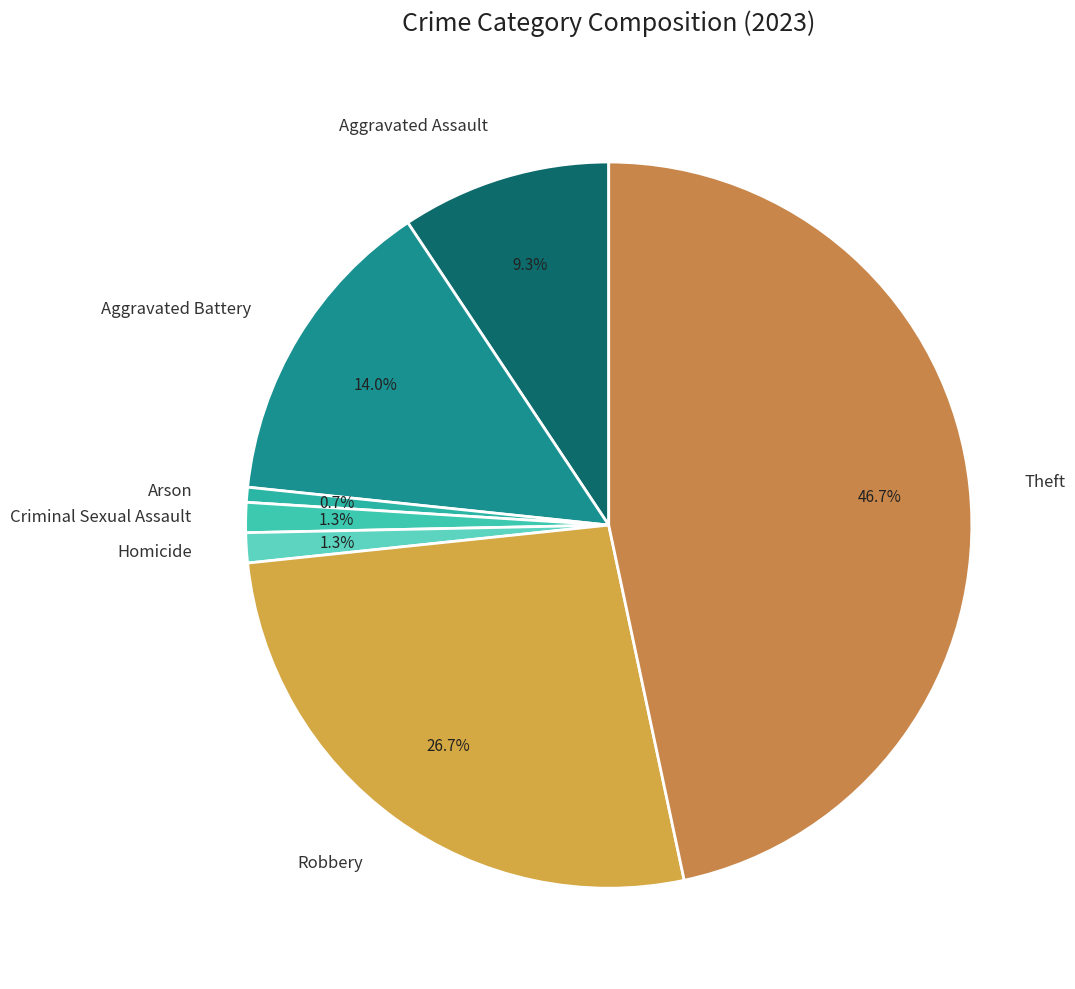

Count the number of slices in the pie.

7